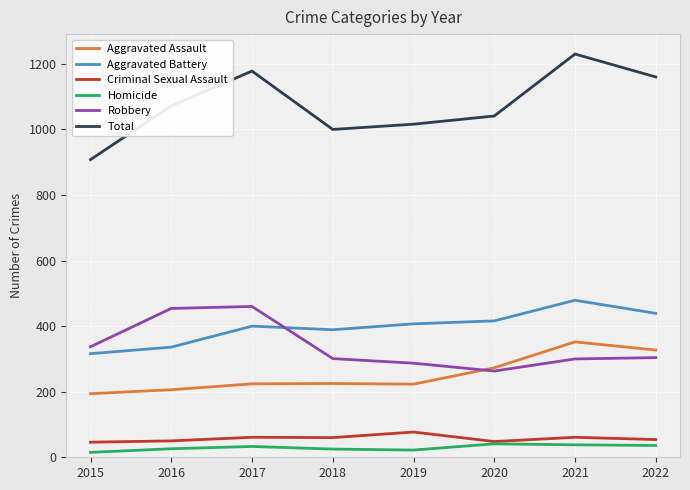

The value of Homicide at 2016 is 26. True or false?

True